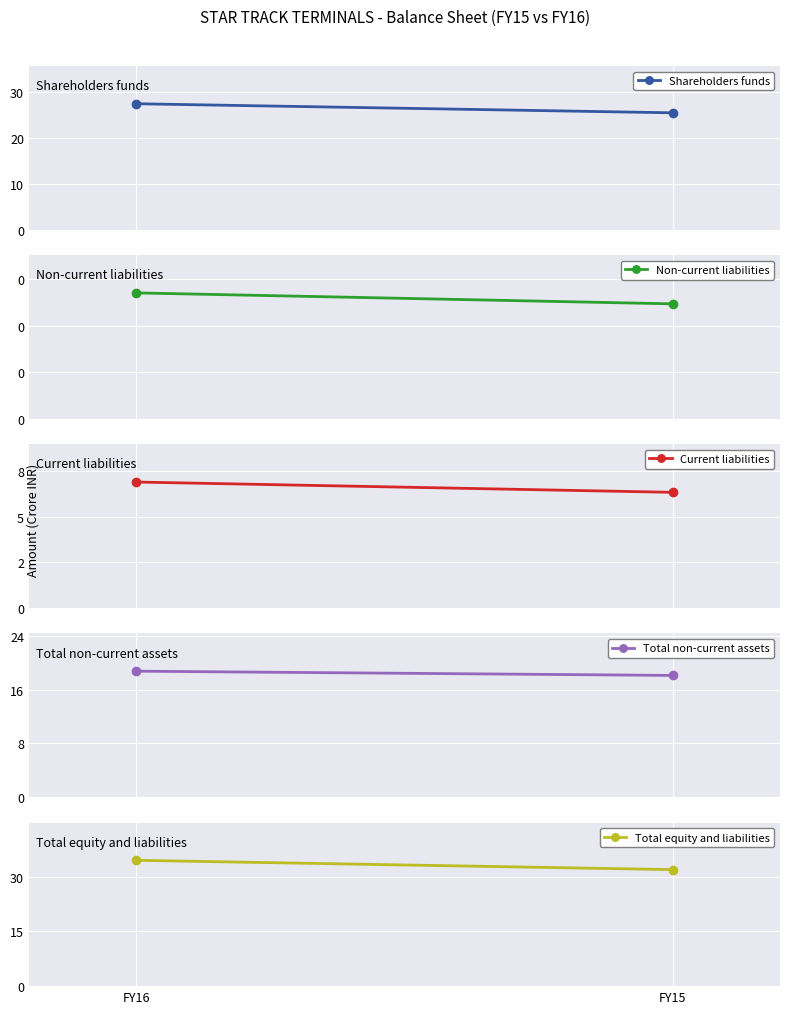

The value of Shareholders funds at FY15 is 8.1. True or false?

False